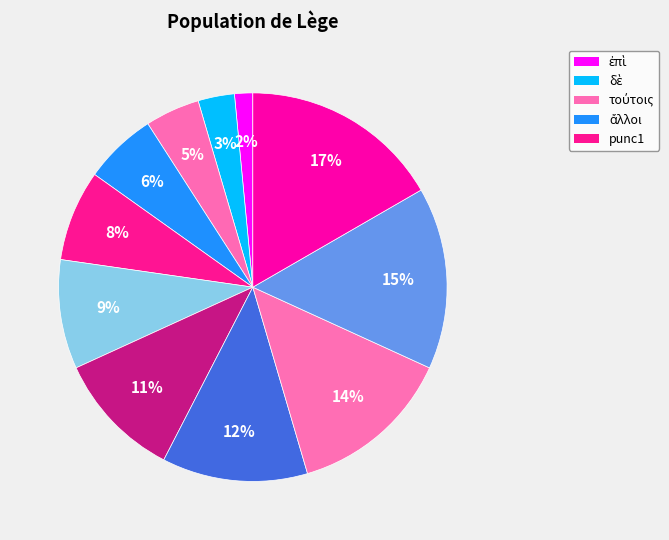

Count the number of slices in the pie.

11